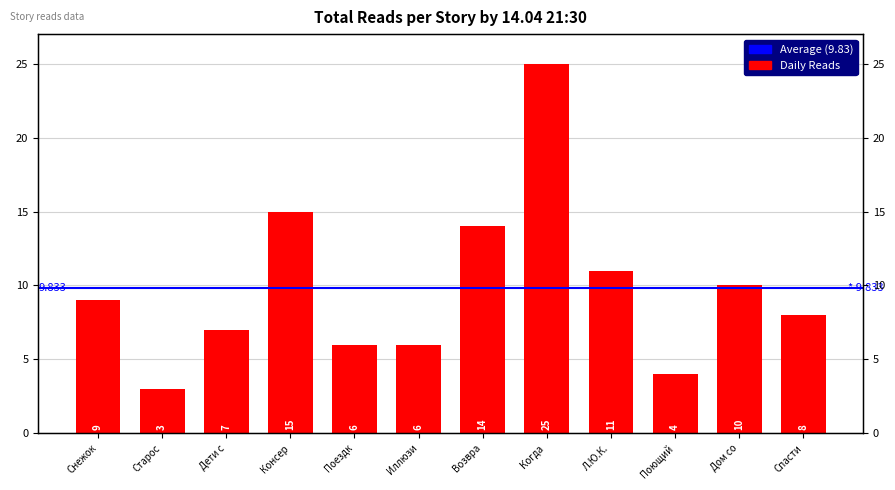

What is the difference between the maximum and second lowest values?

21